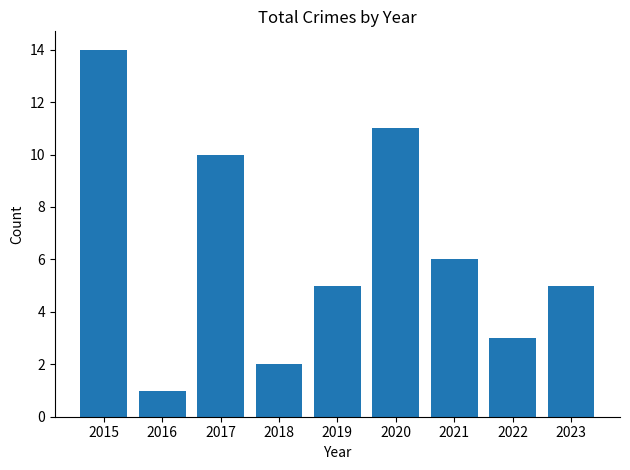

The chart shows a value of 4 at 2022. True or false?

False